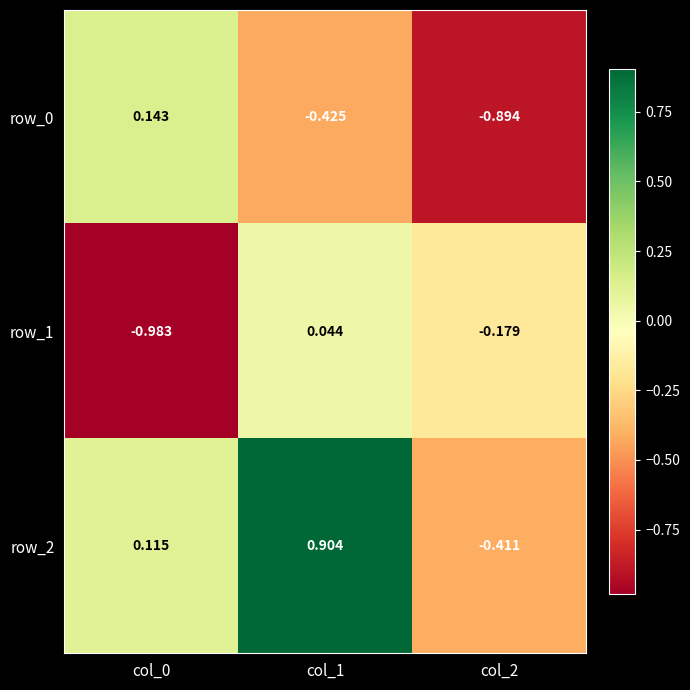

Is the value of row_1 at col_0 greater than the value of row_2 at col_0?

No